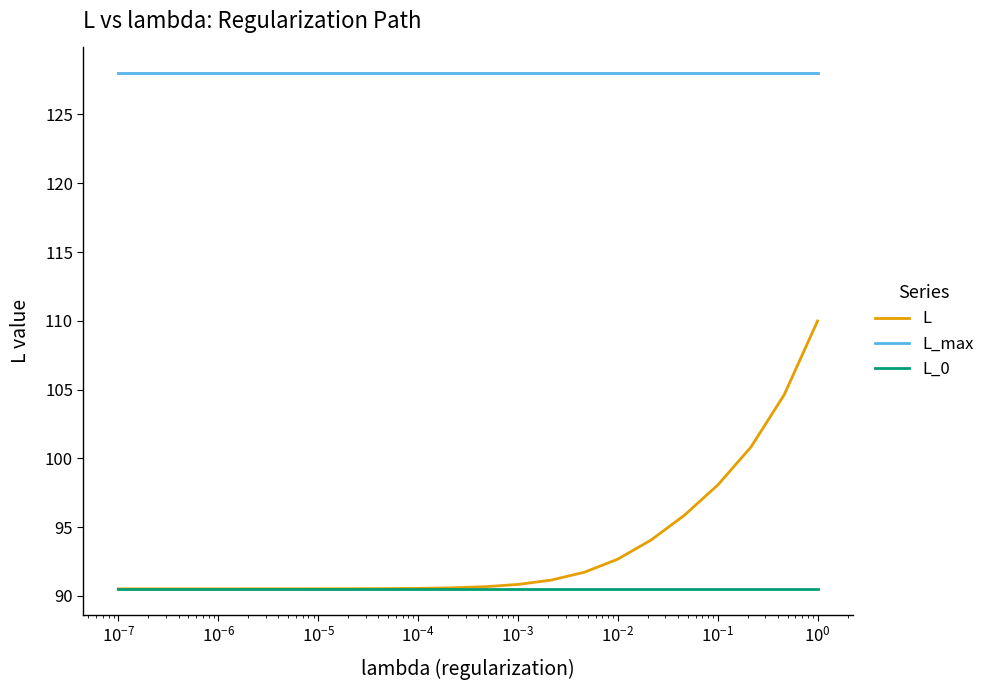

What is the average value of the L_max series?

128.0